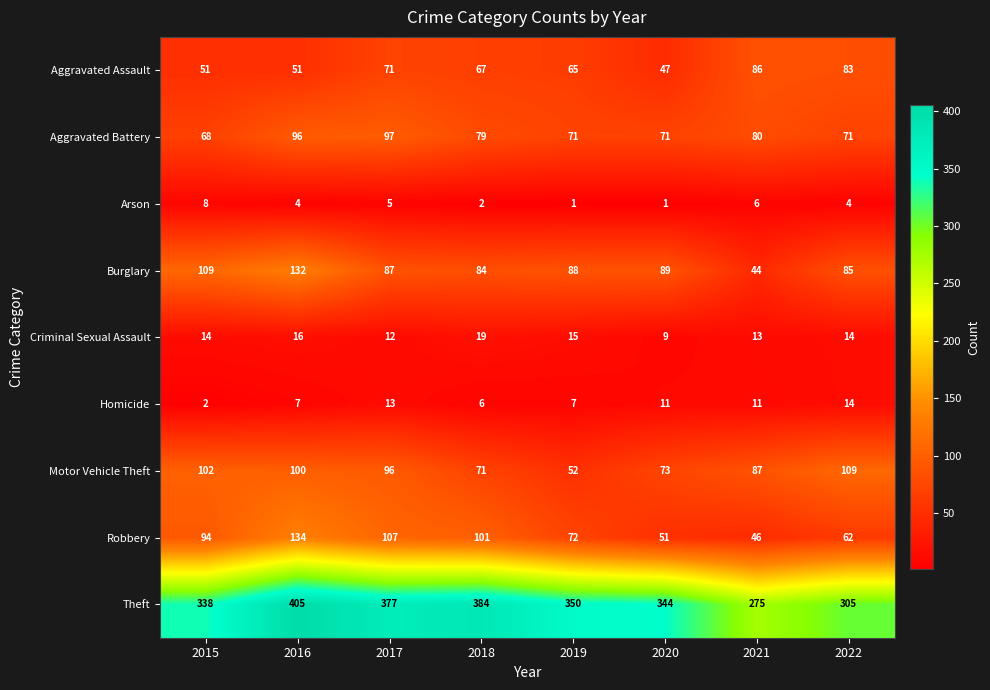

Count the number of categories in the chart.

8